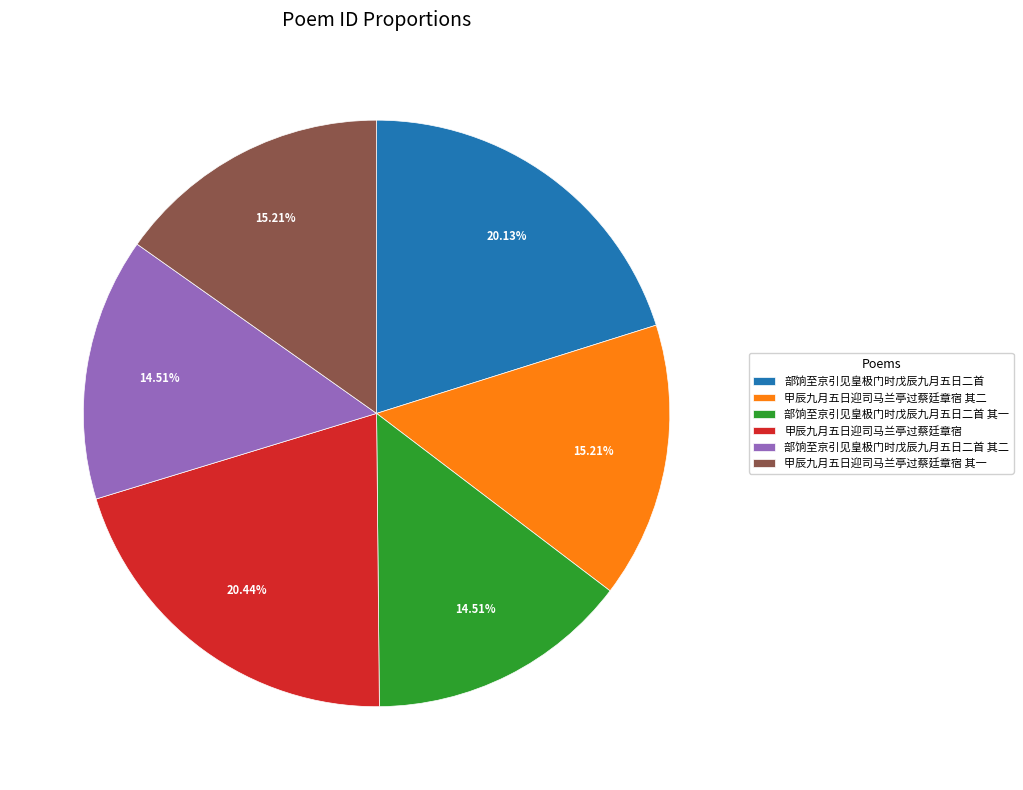

To the nearest percent, what percentage of the pie is 甲辰九月五日迎司马兰亭过蔡廷章宿 其一?

15%